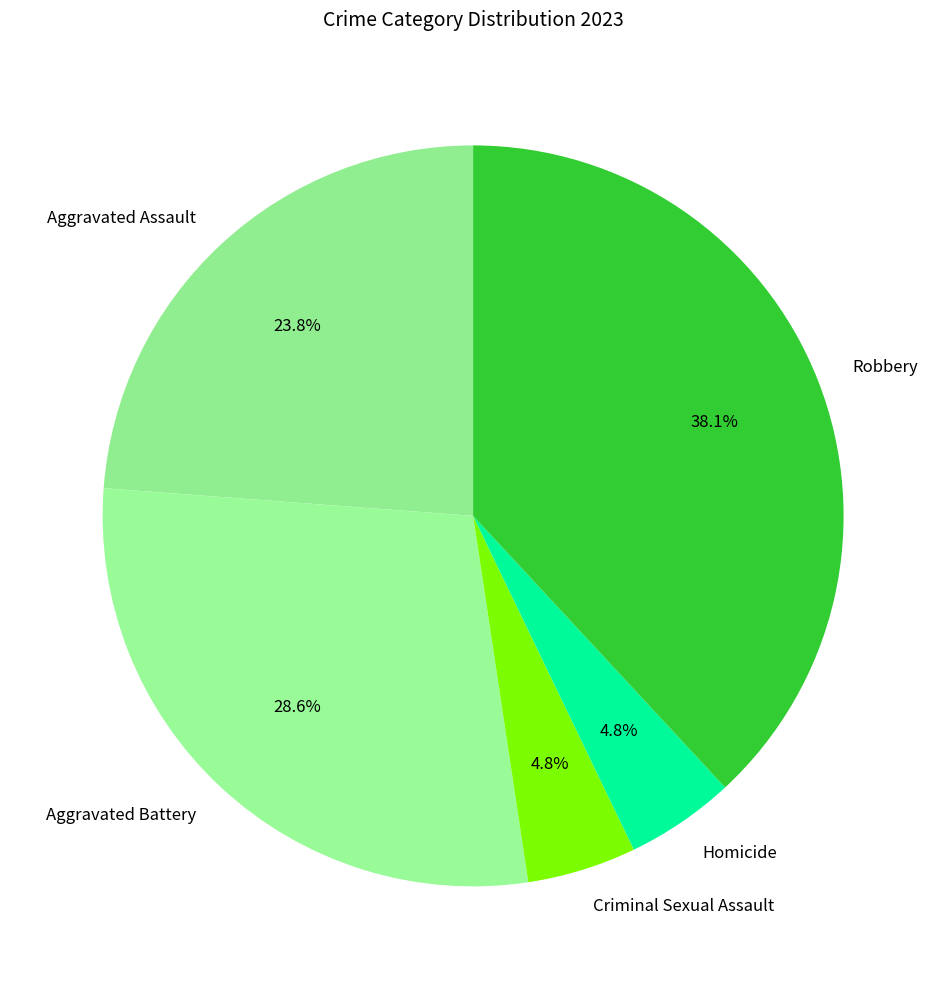

To the nearest percent, what is the average slice percentage?

20%